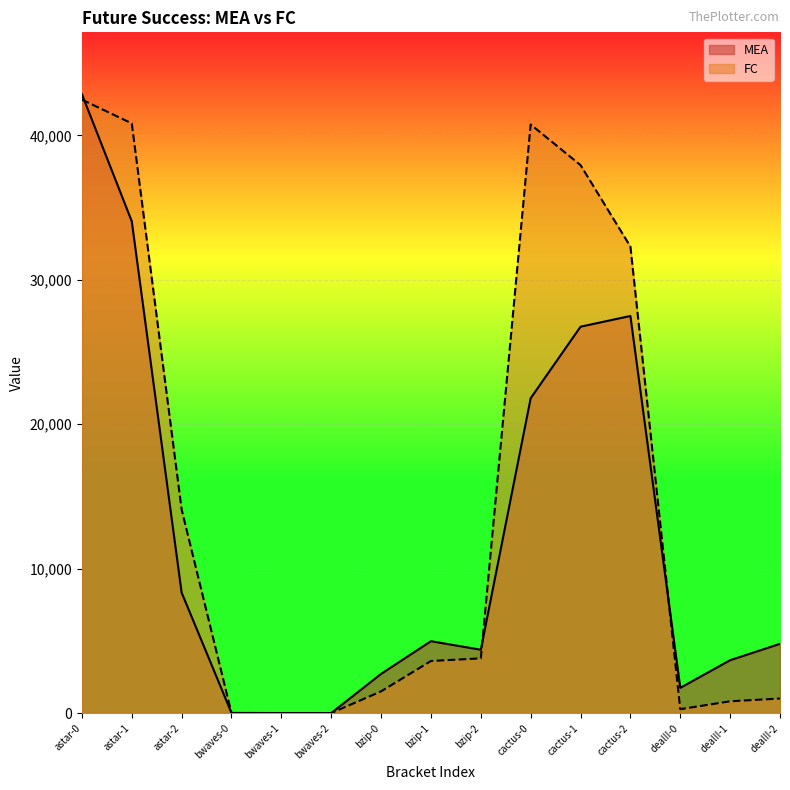

Where do FC and MEA first cross each other?

astar-0 and astar-1